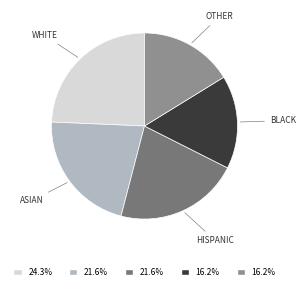

Does ASIAN represent more than half of the total?

No